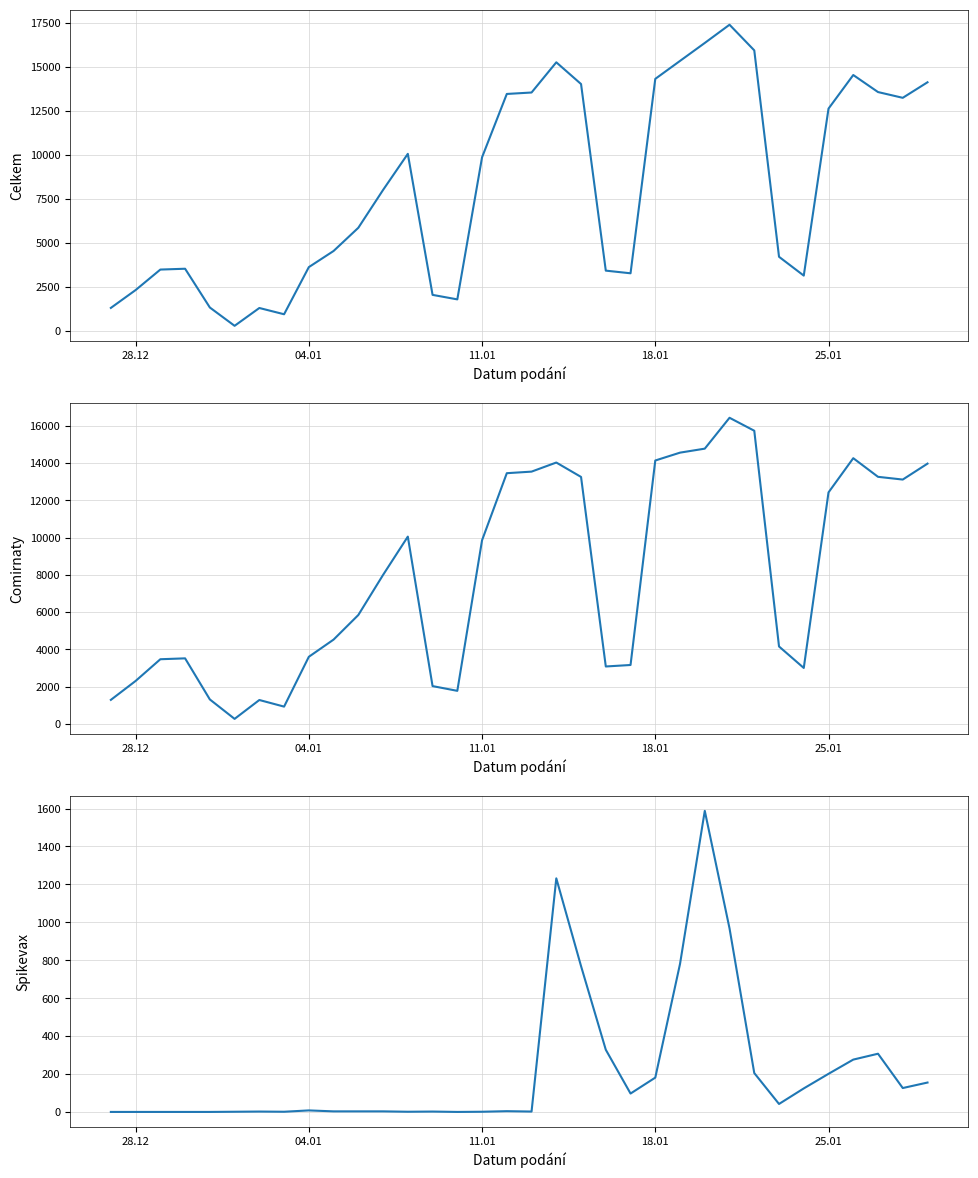

True or false: Celkem has a value of 5910 at 9.

False